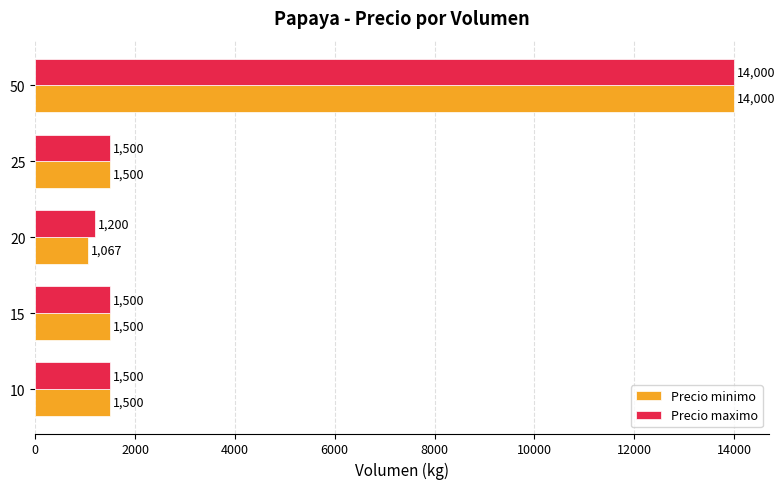

How many categories are shown in the chart?

5